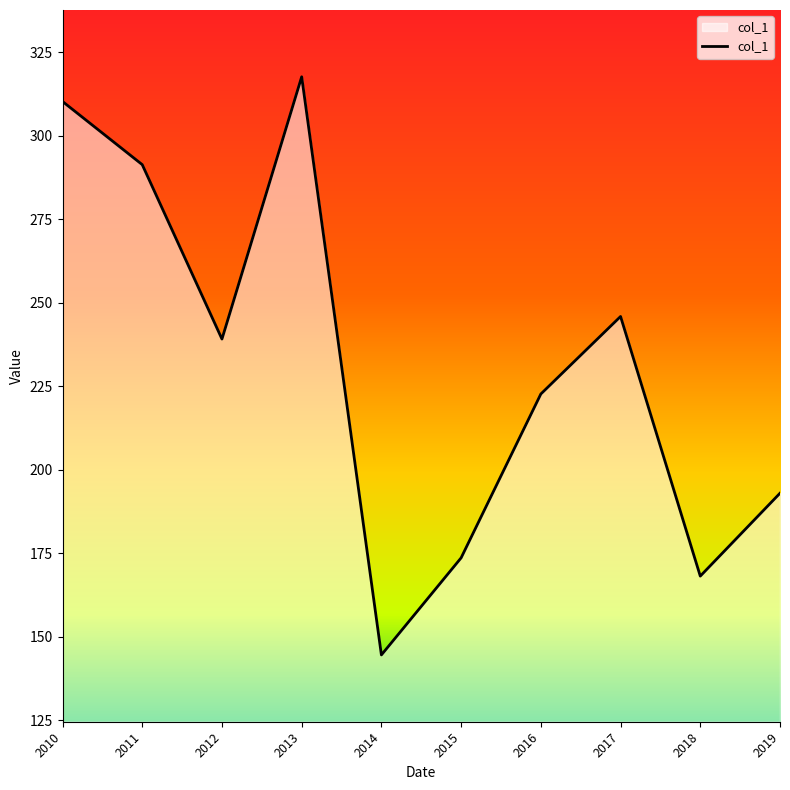

Rank the categories by value from highest to lowest.

2013, 2010, 2011, 2017, 2012, 2016, 2019, 2015, 2018, 2014